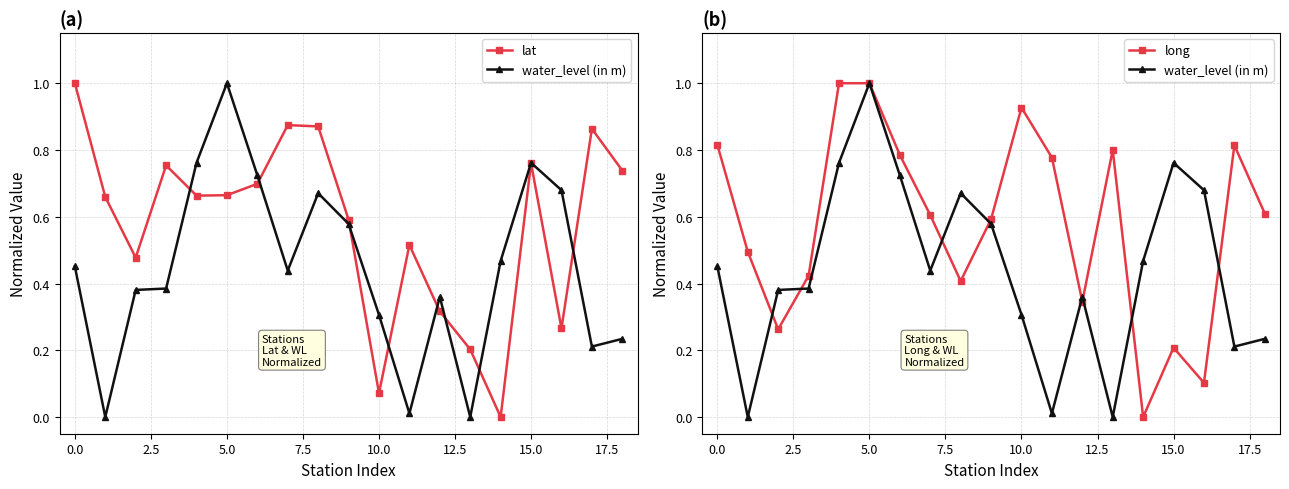

True or false: long has a value of 0.1 at 12.

False